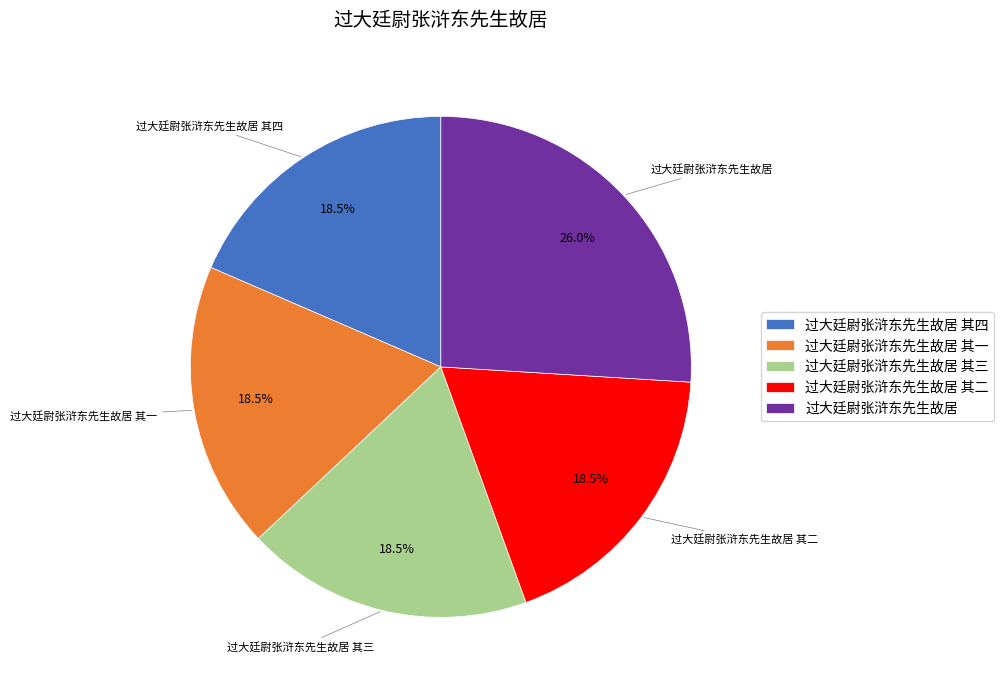

How many slices are in this pie chart?

5